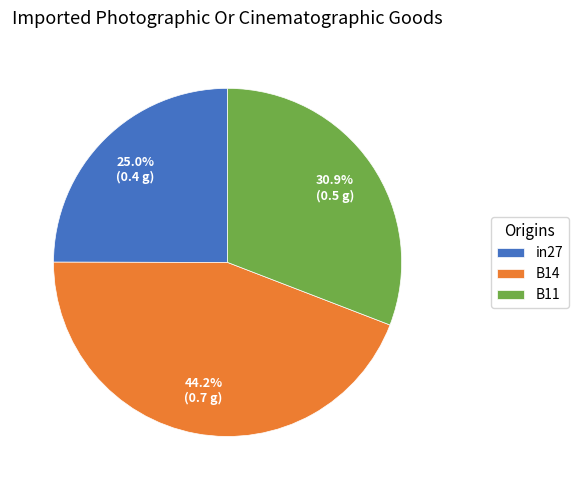

To the nearest percent, what is the average slice percentage?

33%